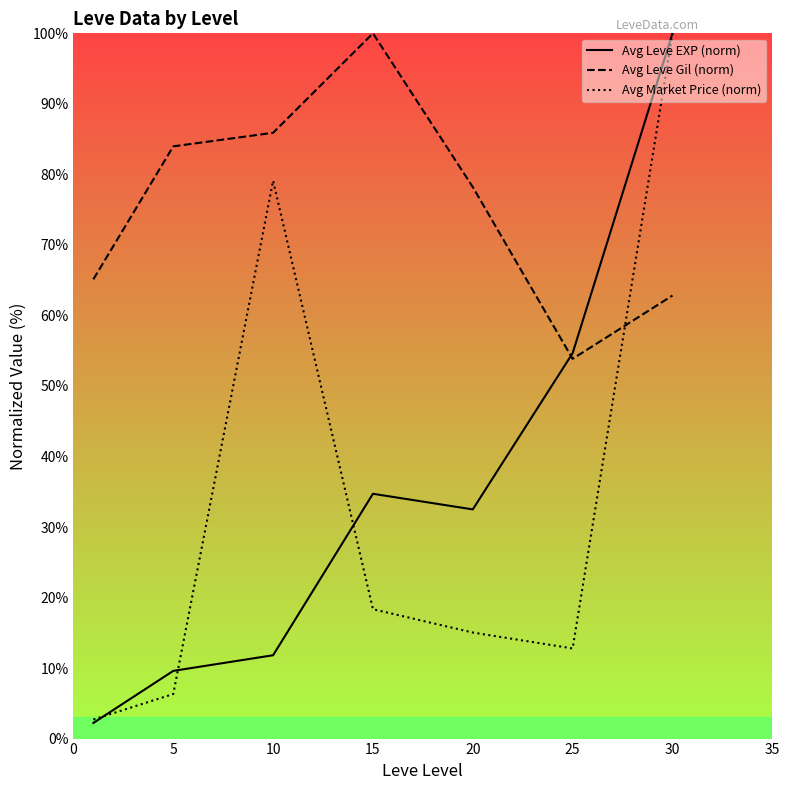

Rank the series by their maximum value, from highest to lowest.

Avg Leve EXP (norm), Avg Leve Gil (norm), Avg Market Price (norm)